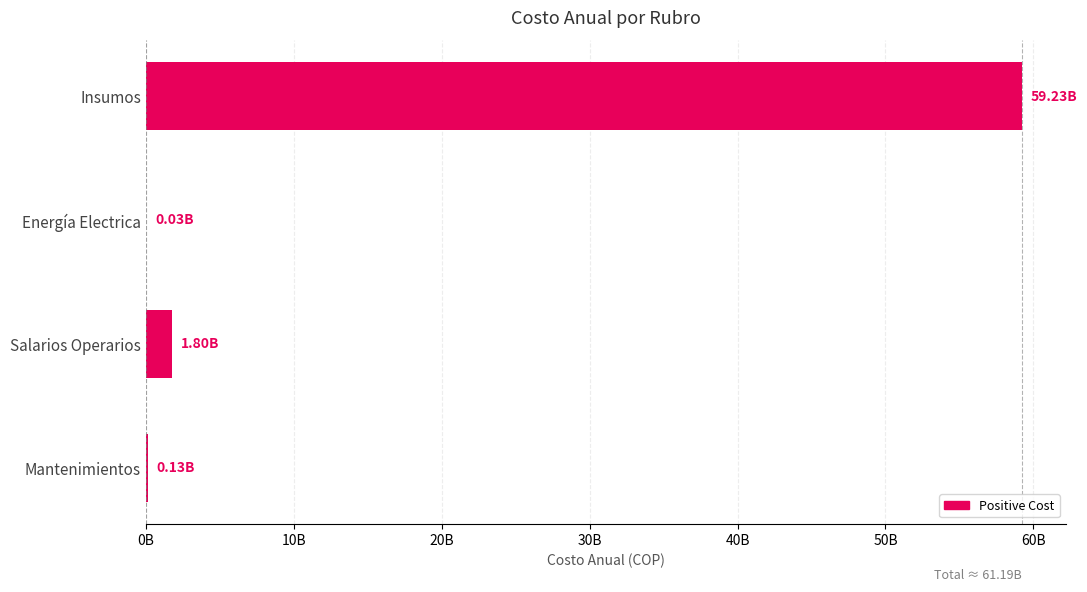

Are the bars horizontal?

Yes